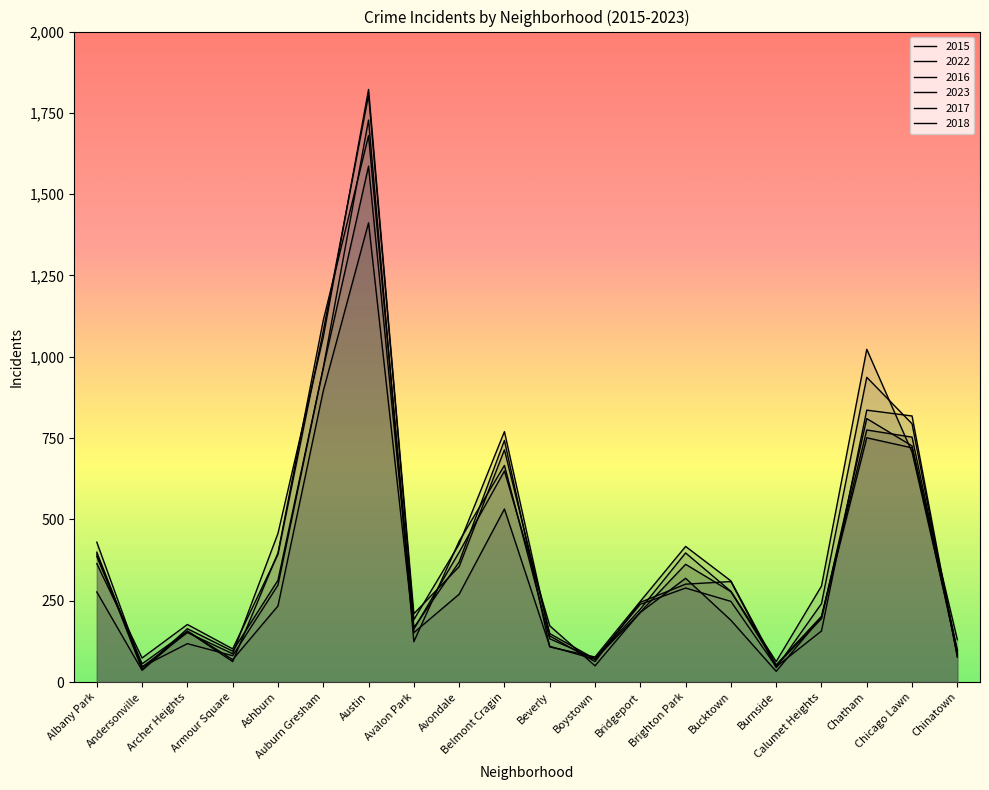

What are all the series names shown in the legend?

2015, 2022, 2016, 2023, 2017, 2018